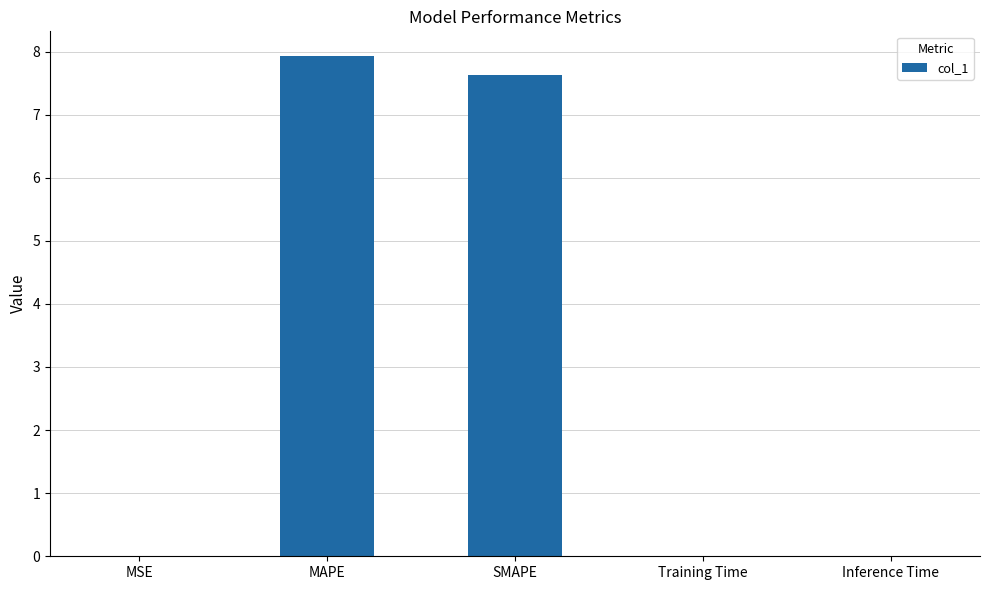

What is the sum of all values?

15.6